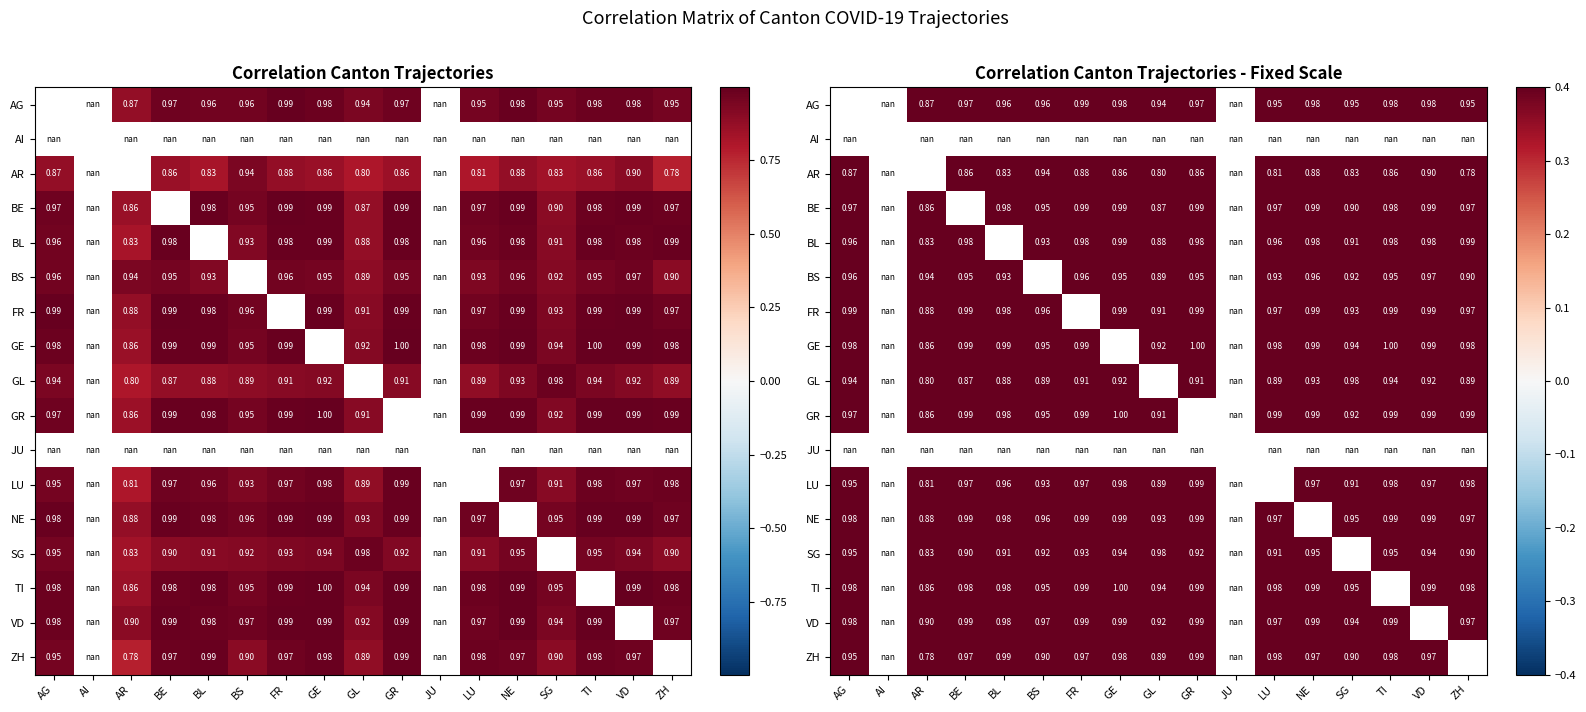

Which has a higher value, GR or NE?

NE